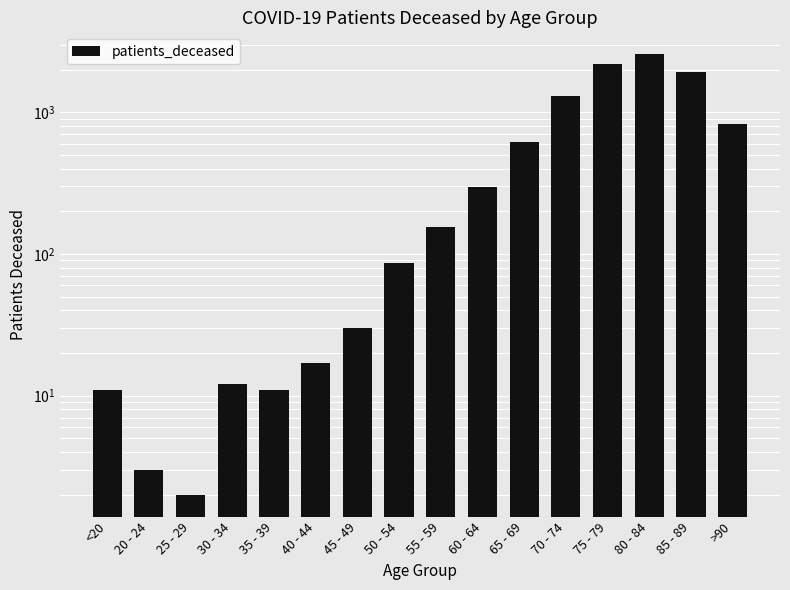

What is the minimum value shown in the chart?

2